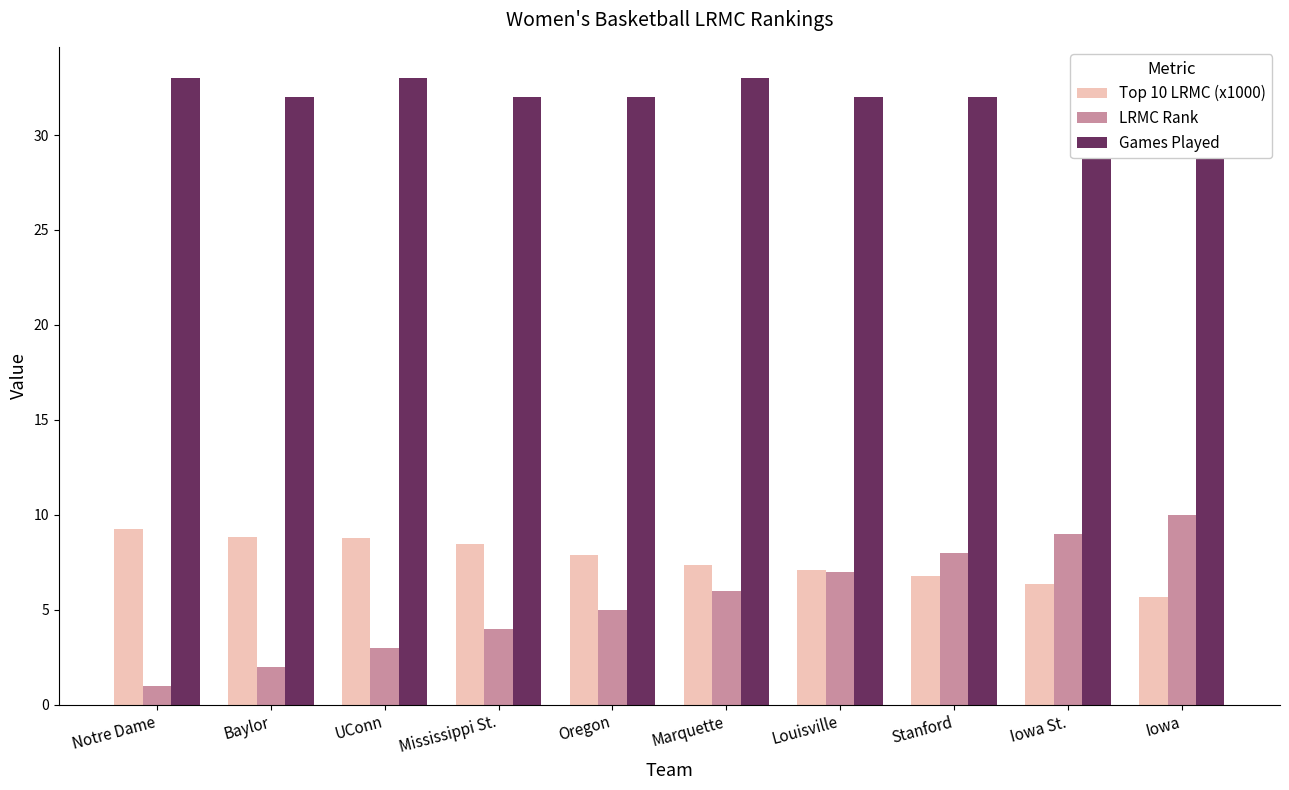

Reading right to left, transcribe all the data shown in this chart.

Top 10 LRMC (x1000): 5.7	6.4	6.8	7.1	7.3	7.9	8.5	8.8	8.8	9.3
LRMC Rank: 10.0	9.0	8.0	7.0	6.0	5.0	4.0	3.0	2.0	1.0
Games Played: 32.0	33.0	32.0	32.0	33.0	32.0	32.0	33.0	32.0	33.0